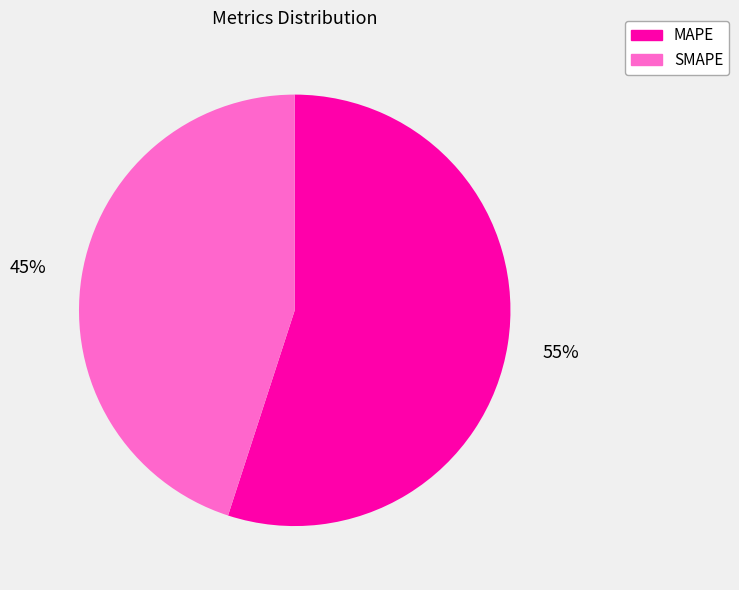

Between SMAPE and MAPE, which is larger?

MAPE